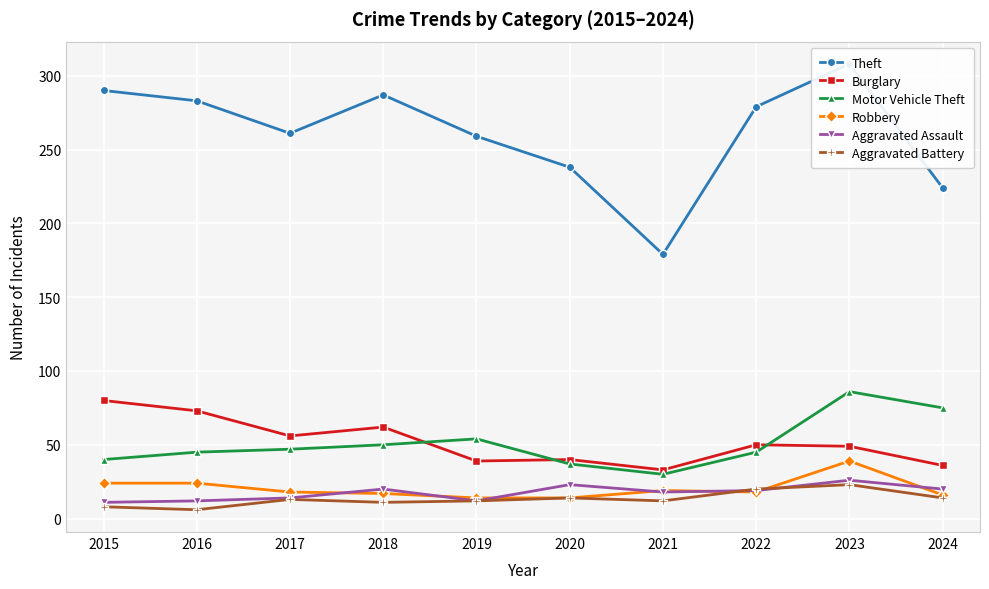

At which label does Aggravated Assault first exceed 19?

2018